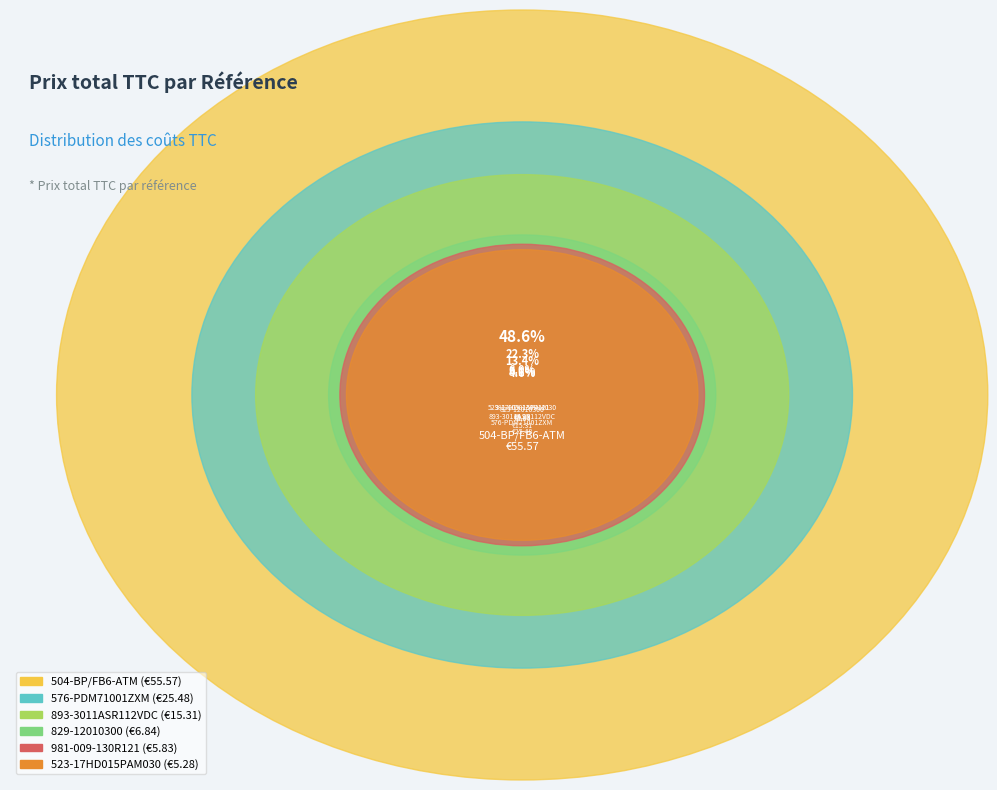

To the nearest percent, what percentage of the pie is 504-BP/FB6-ATM?

49%